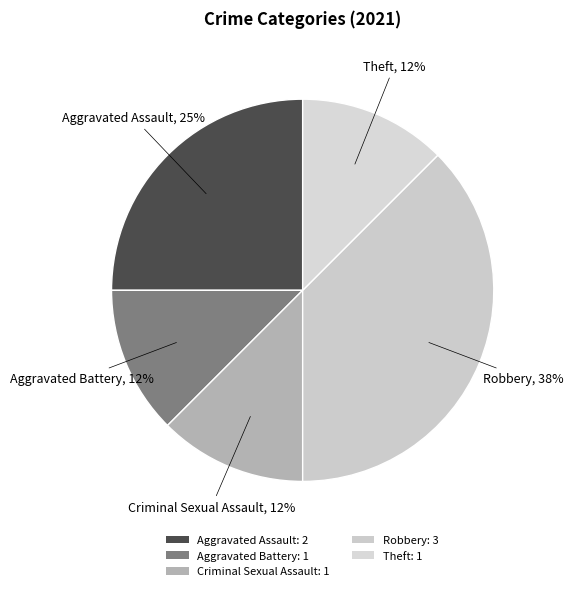

True or false: Criminal Sexual Assault accounts for 19% of the total.

False